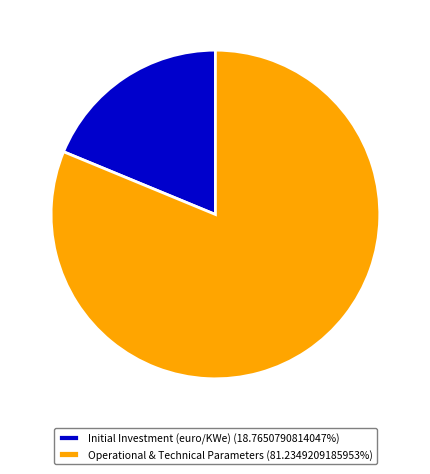

Does any single category account for the majority?

Yes